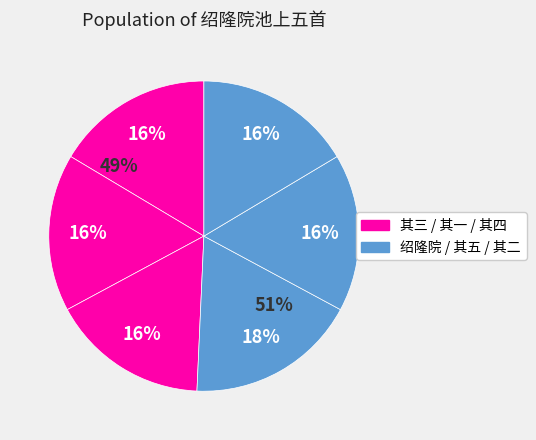

How many slices are in this pie chart?

6